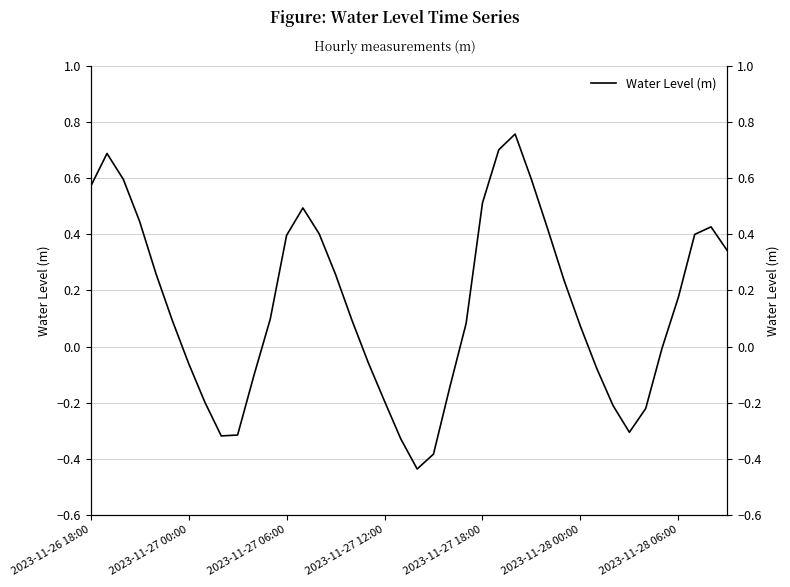

The value at 2023-11-28 06:00 is 0.2. True or false?

True